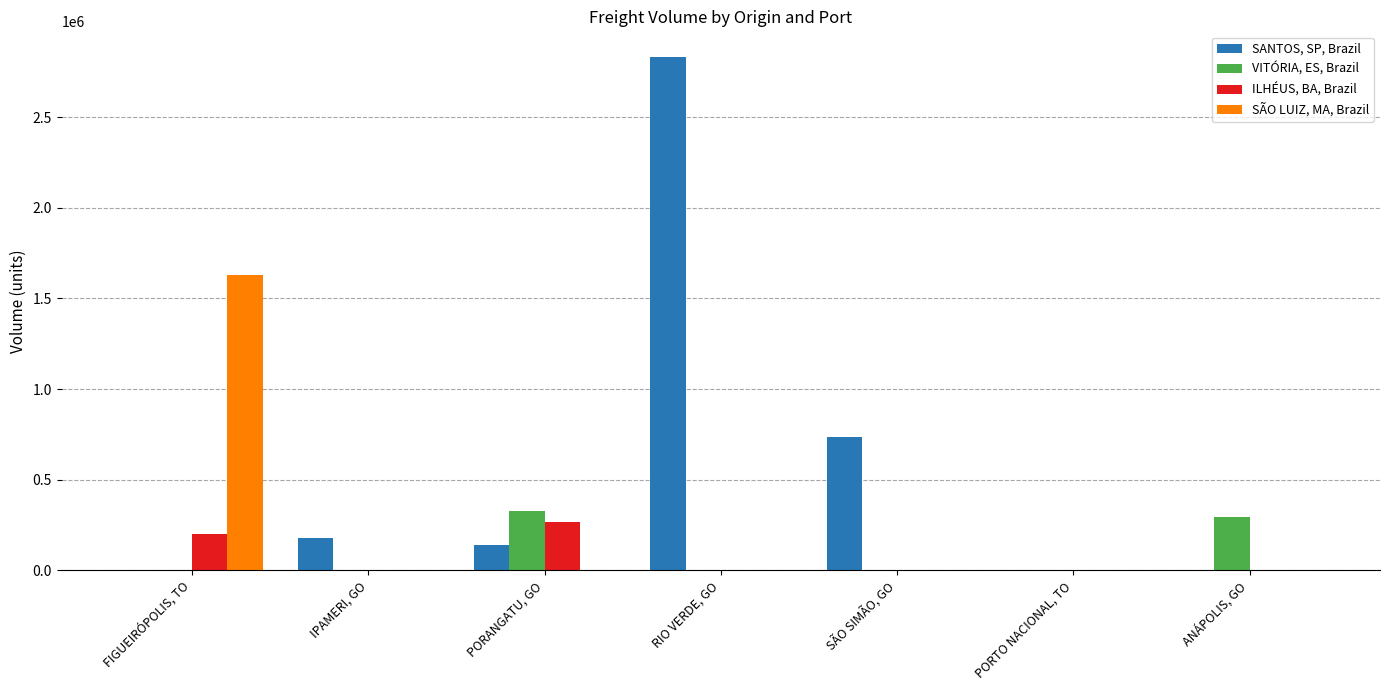

How many groups of bars are there?

7